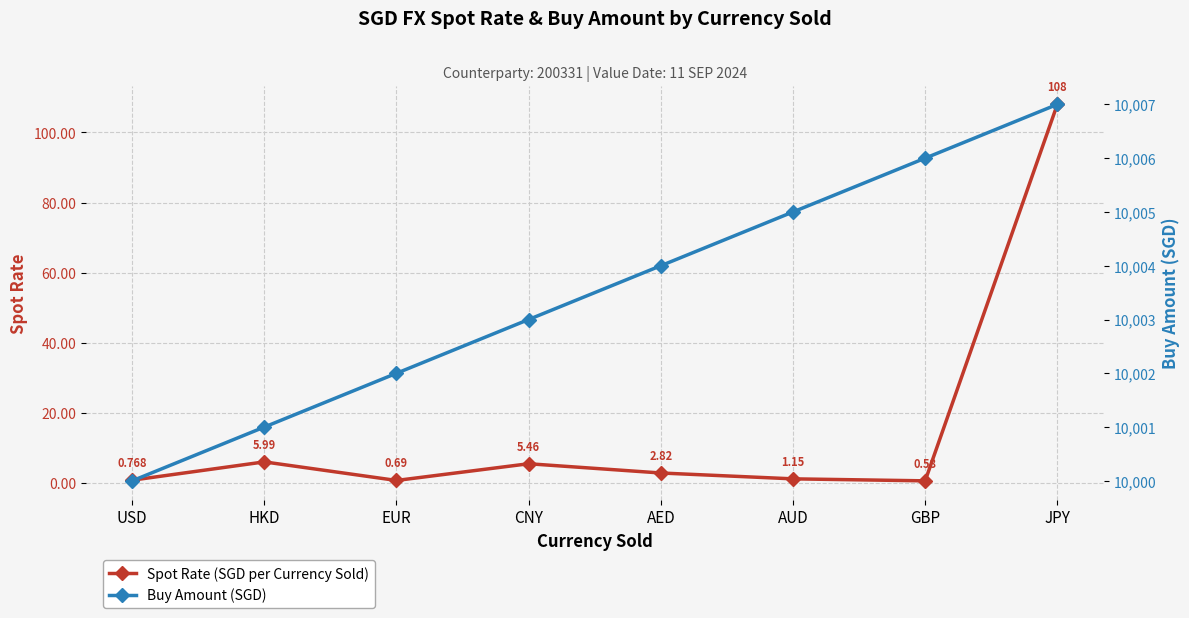

What is the label of the 4th point from the right?

AED